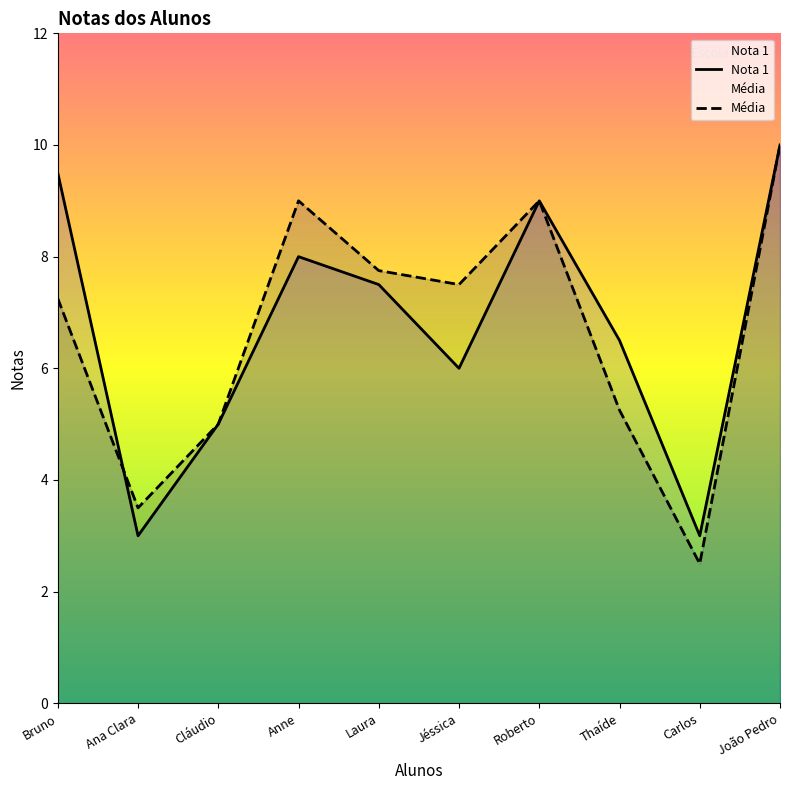

True or false: Média and Nota 1 cross at least once.

True